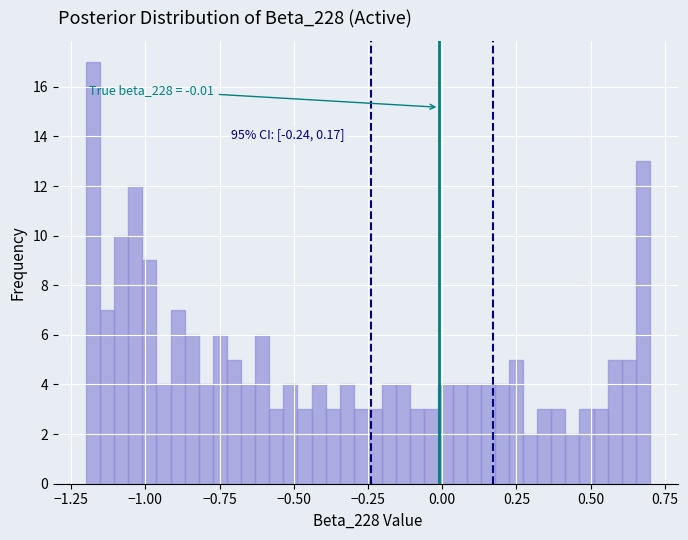

Read against the x-axis, roughly where is the centre of the tallest bar?

-1.20